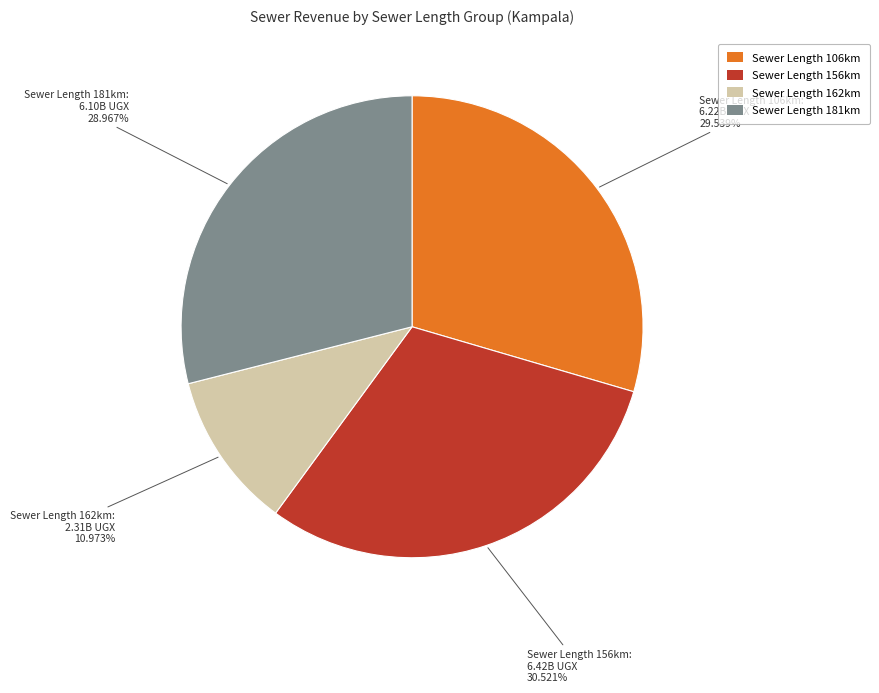

Is there a majority slice in this chart?

No